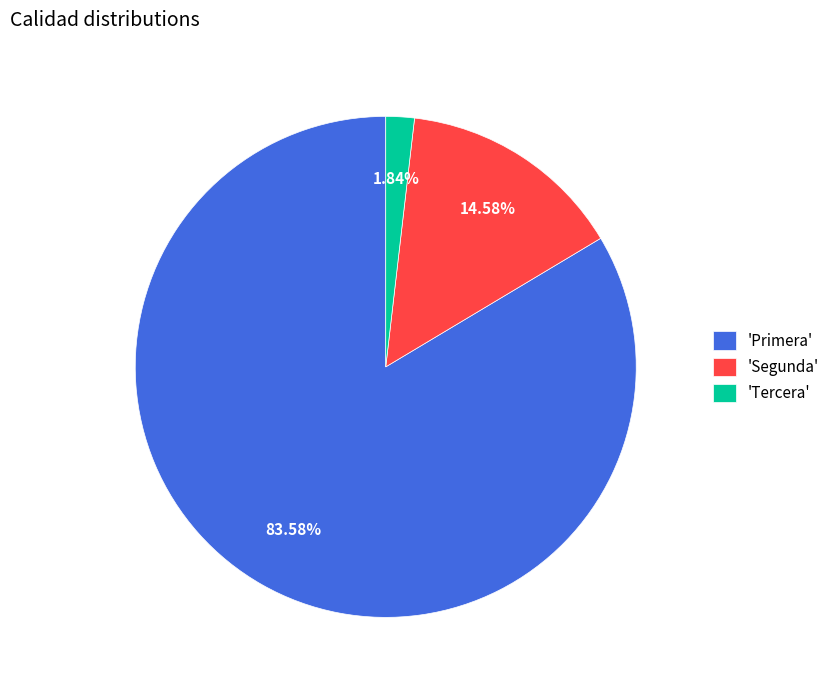

Which category has the biggest portion of the pie?

'Primera'